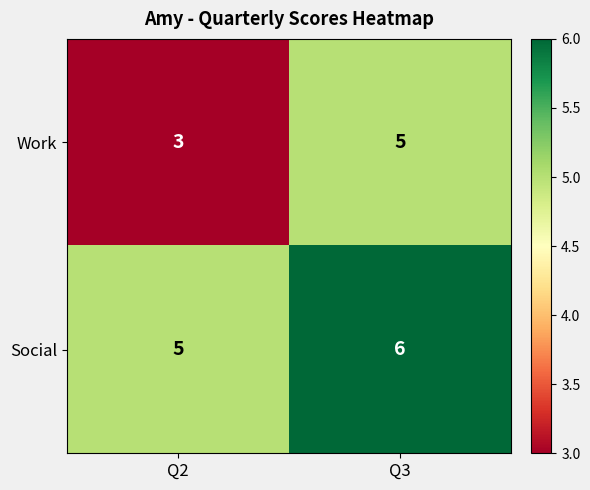

What is the total value across all series at Q2?

8